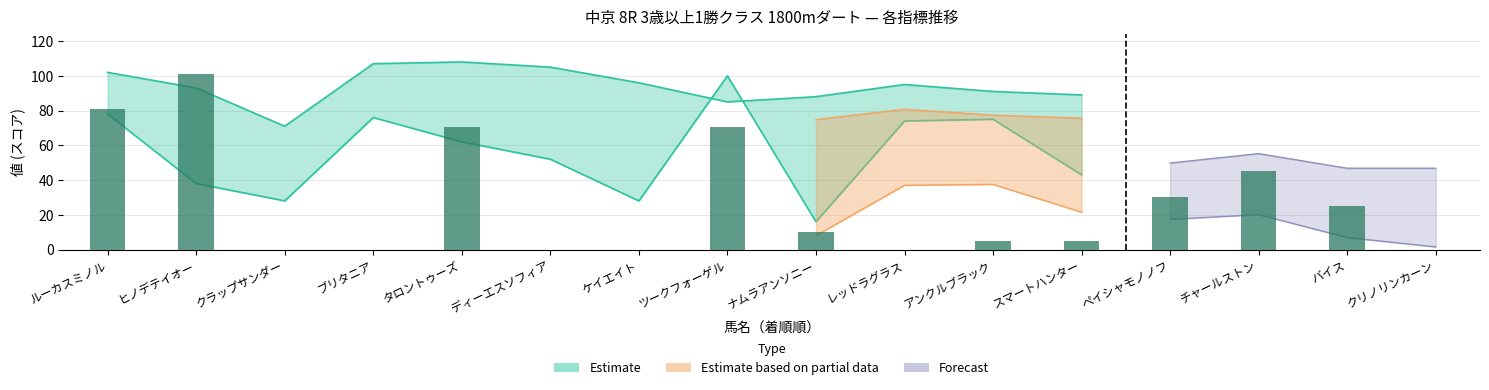

How many values are below 10?

8